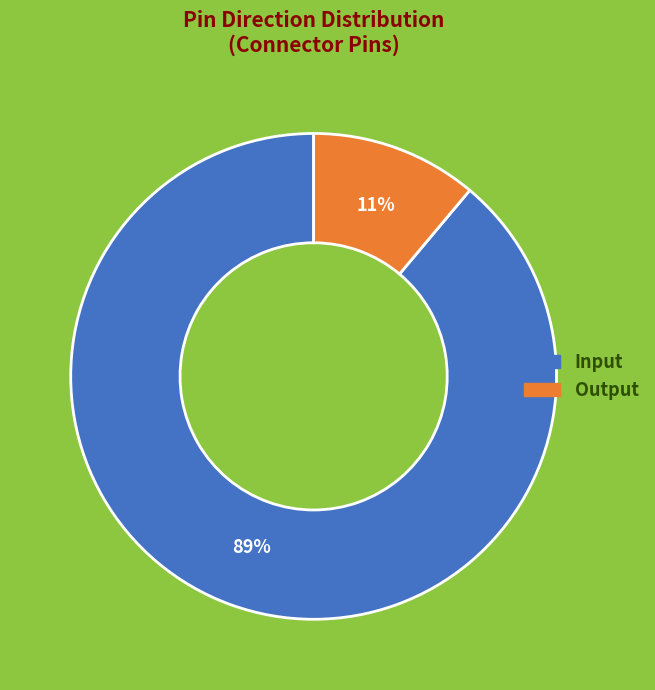

The Output slice represents 18% of the pie. True or false?

False